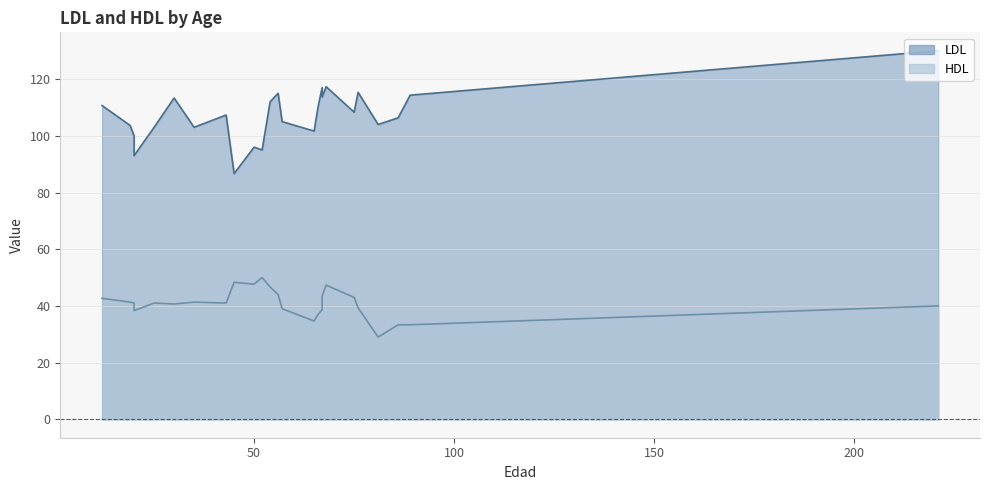

At which category does LDL reach its first local valley?

20